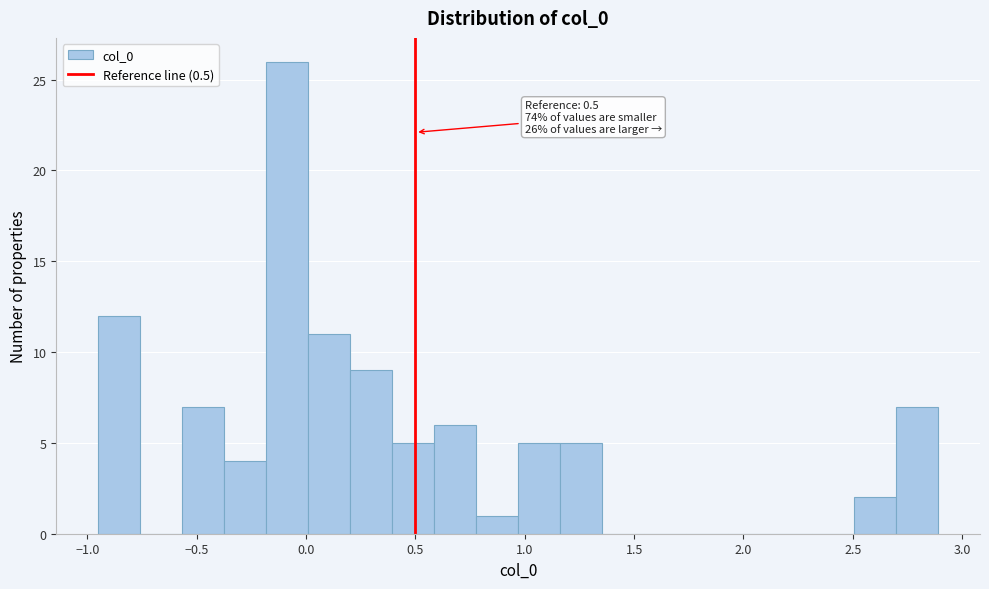

Around what value on the x-axis is the tallest bar? Give the approximate position of its centre, as read against the axis.

-0.10